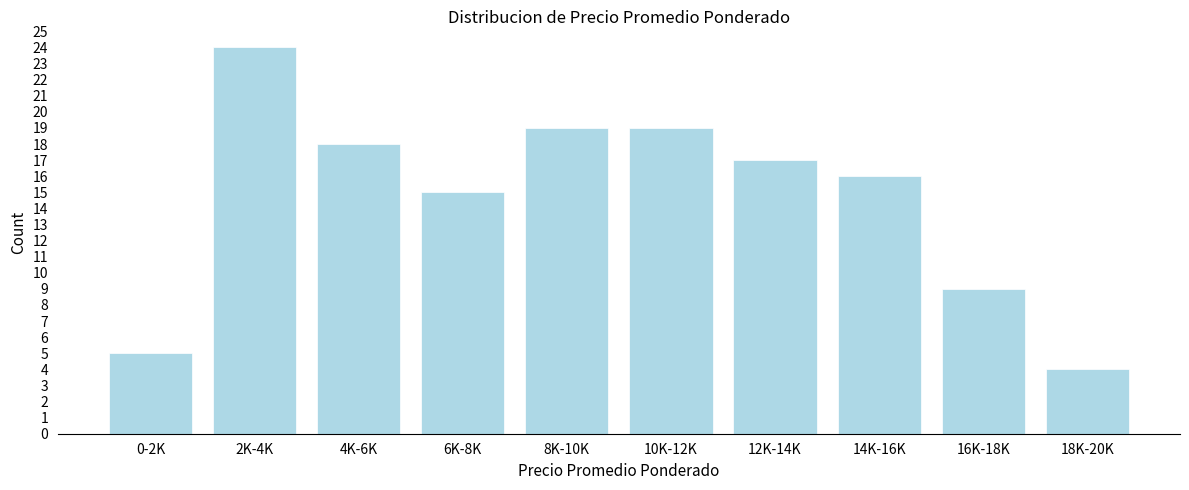

Reading right to left, transcribe all the data shown in this chart.

18K-20K=4	16K-18K=9	14K-16K=16	12K-14K=17	10K-12K=19	8K-10K=19	6K-8K=15	4K-6K=18	2K-4K=24	0-2K=5